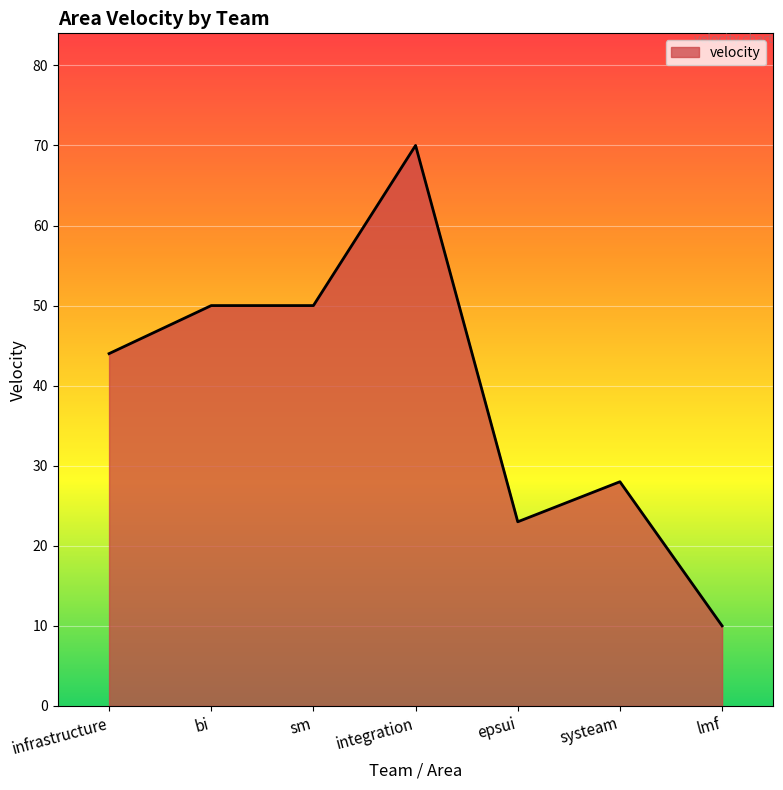

The value at sm is 50. True or false?

True